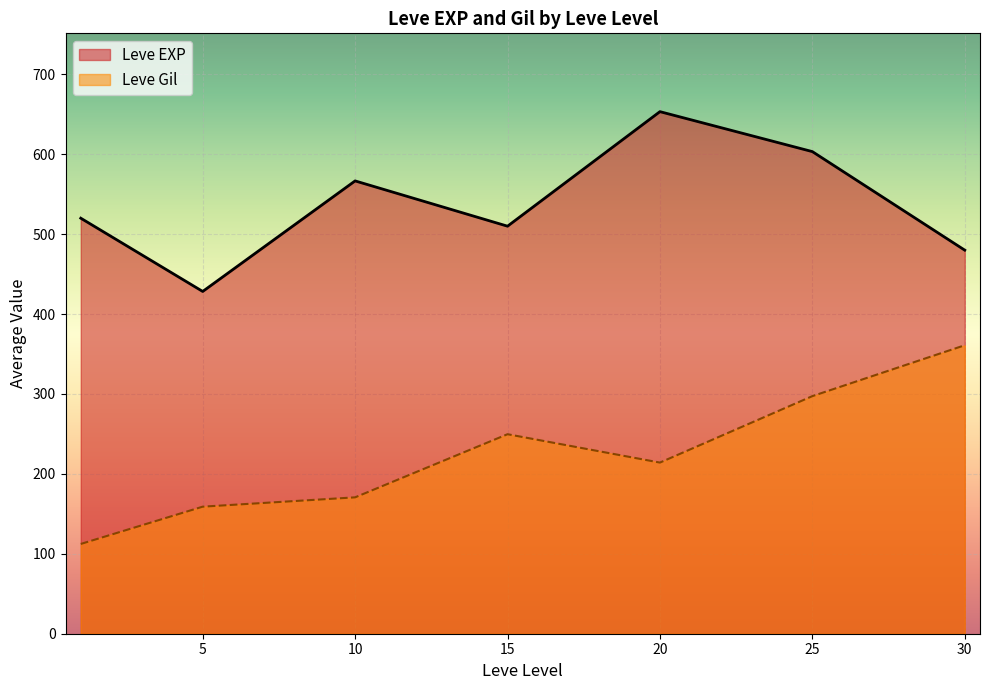

Rank the series by their average value, from lowest to highest.

Leve Gil, Leve EXP